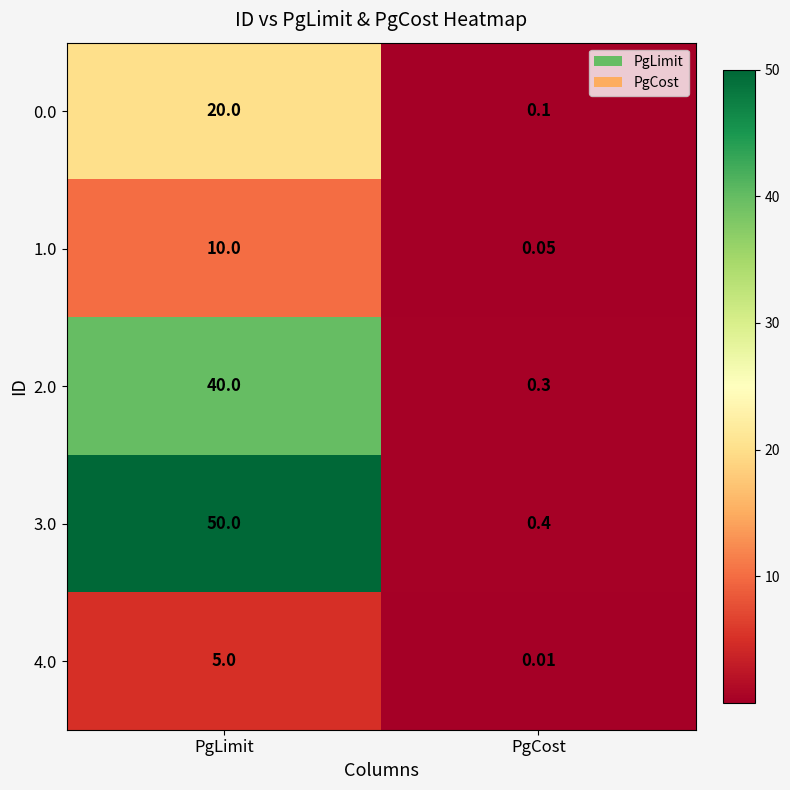

At which category is the sum across all series the highest?

PgLimit